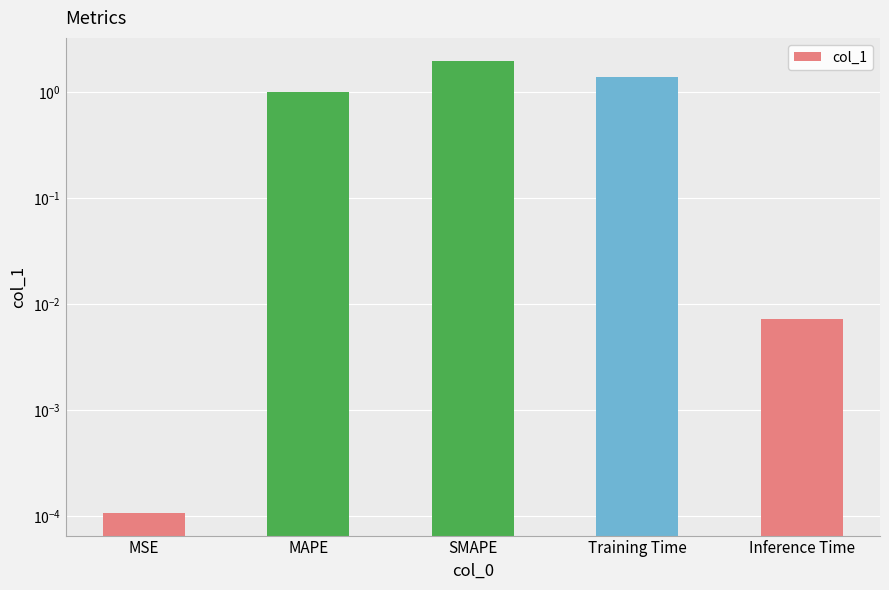

Is it true that the value at MSE is 0.0?

False